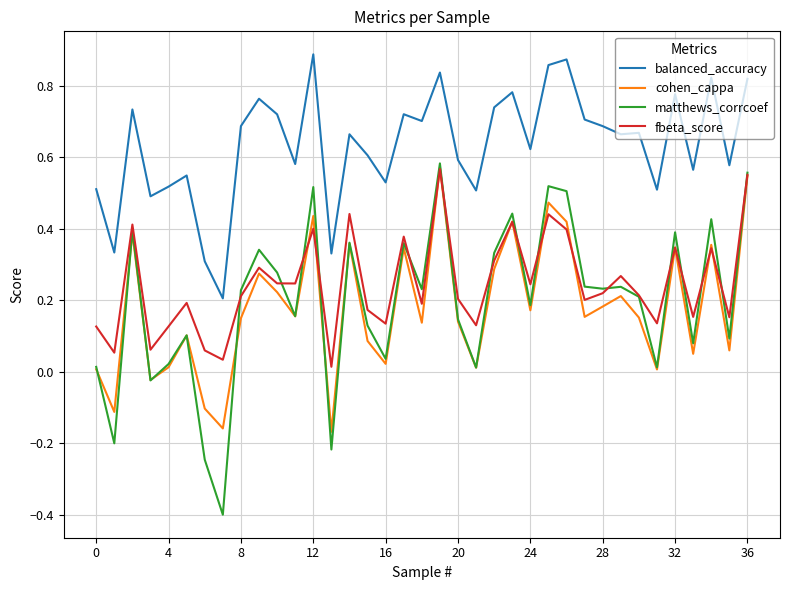

How many lines are shown in the chart?

4